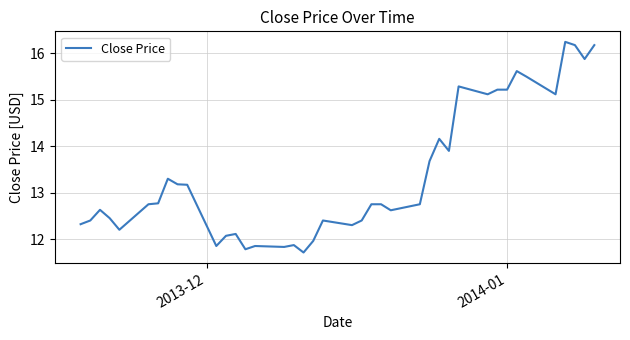

What is the difference between the maximum and minimum values?

4.5